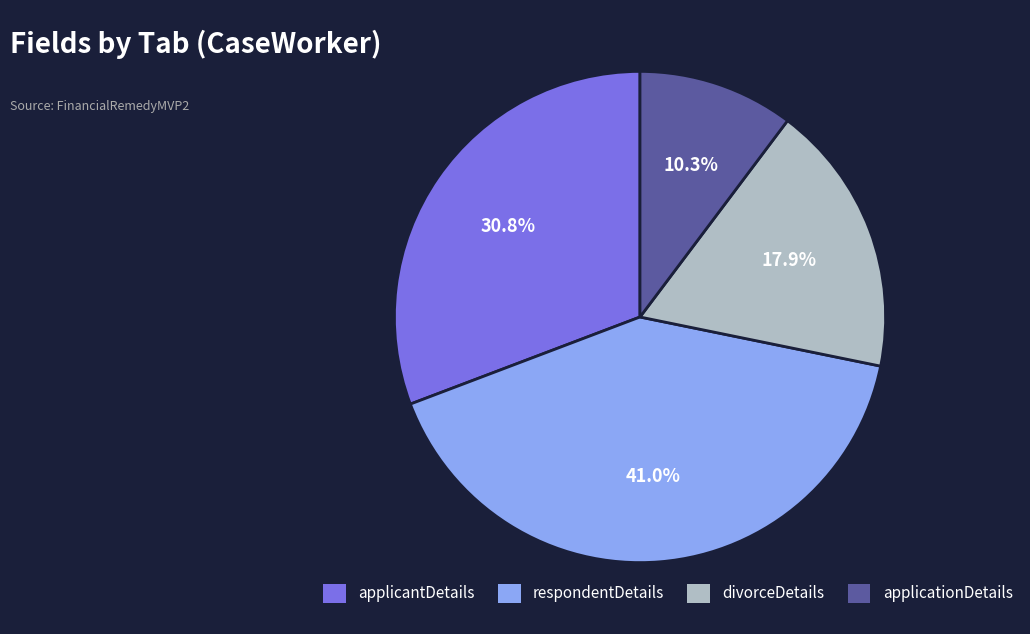

To the nearest percent, what is the average slice percentage?

25%